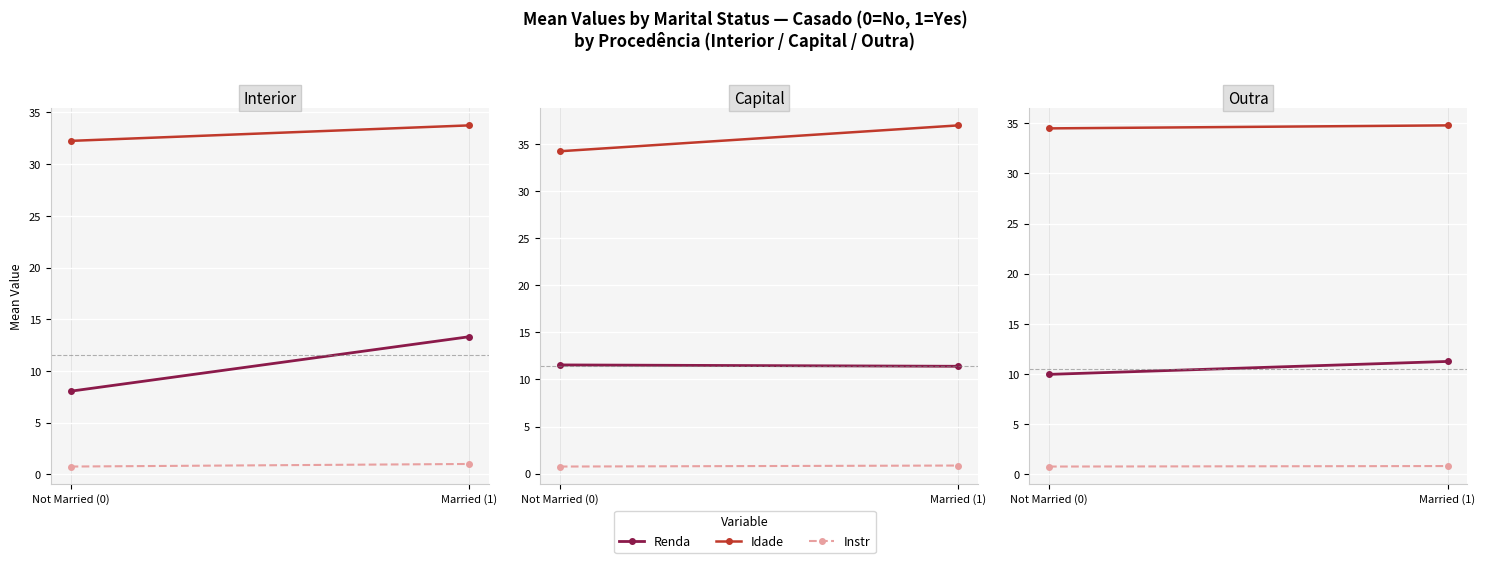

True or false: Instr has a value of 0.5 at Not Married (0).

False